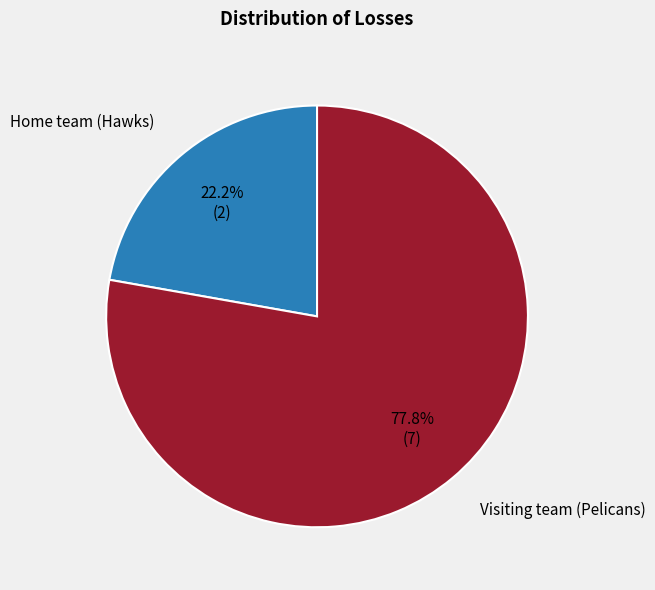

To the nearest percent, what is the average slice percentage?

50%